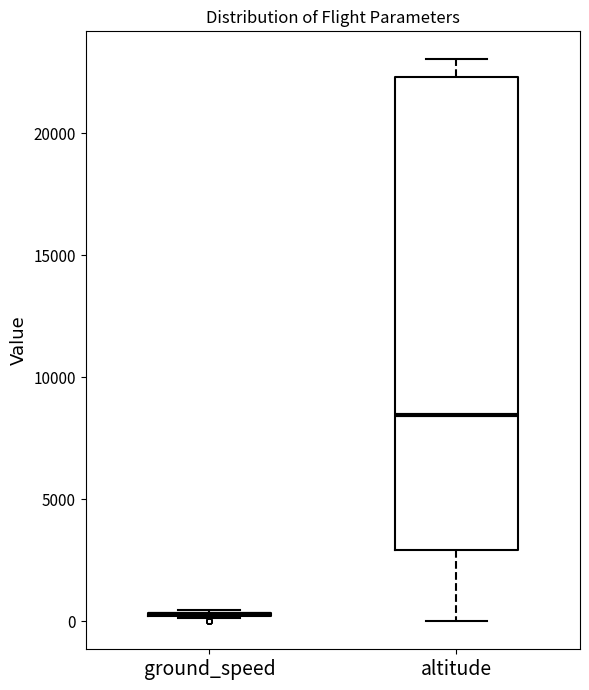

Reading left to right, transcribe this box plot: for each box, give where its median line is, the range the box spans, and where its two whiskers end, as read against the y-axis. The values are not printed on the chart, so give them approximately, as read against the axis.

ground_speed: box collapsed to a line at 500, whiskers 0 to 500
altitude: median 8500, box 3000 to 22500, whiskers 0 to 23000